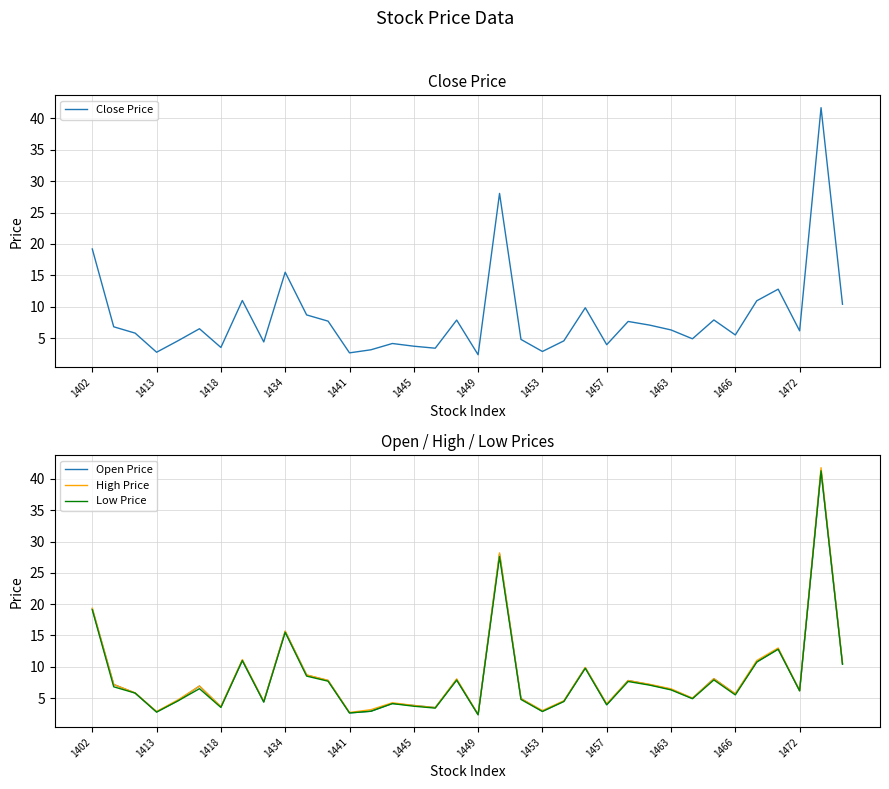

Which series changed the most between 14 and 28?

Open Price